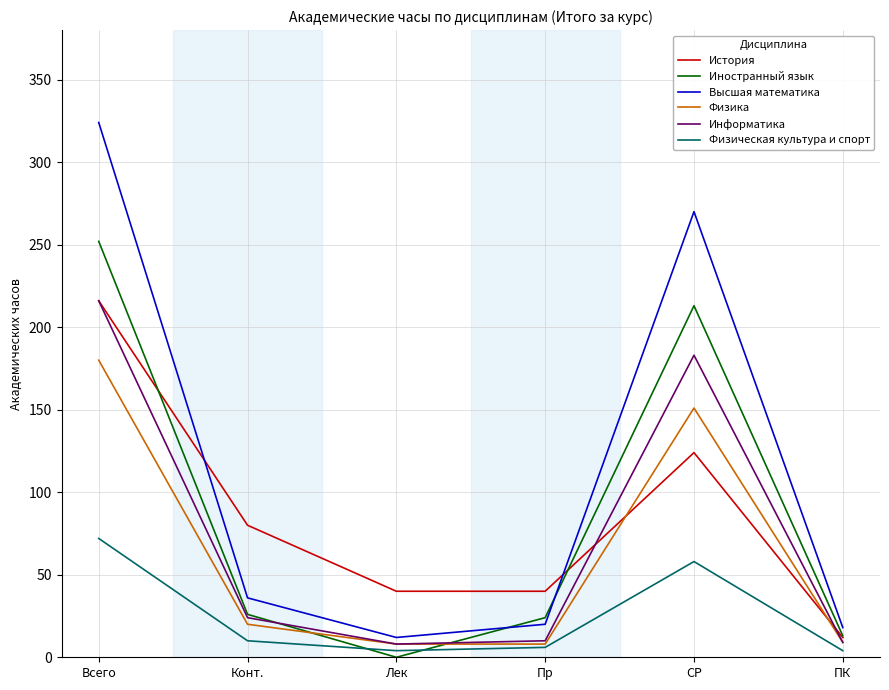

The value of История at Пр is 40. True or false?

True